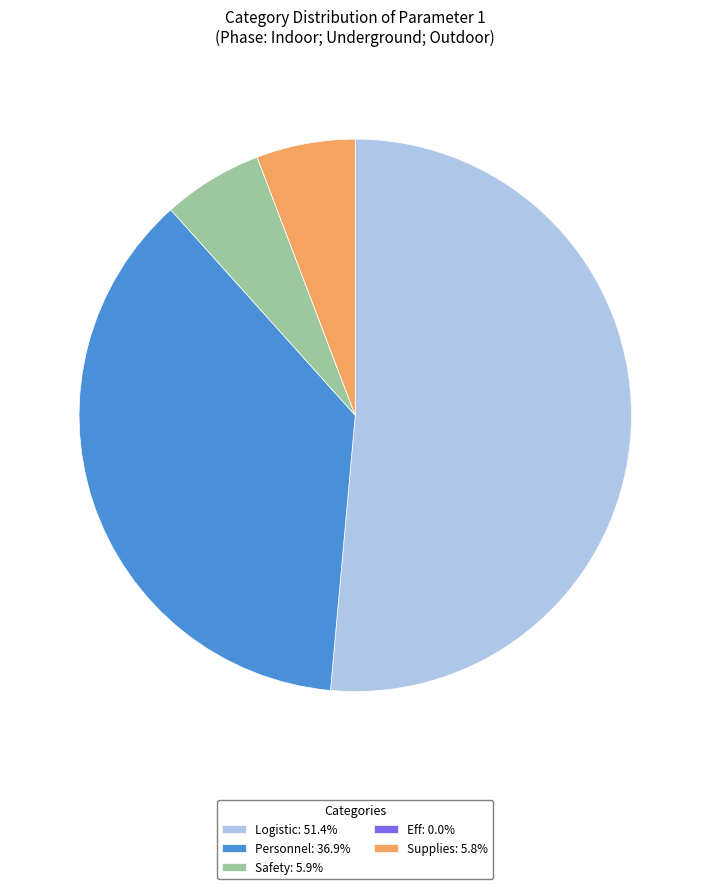

What is the largest slice in the pie chart?

Logistic